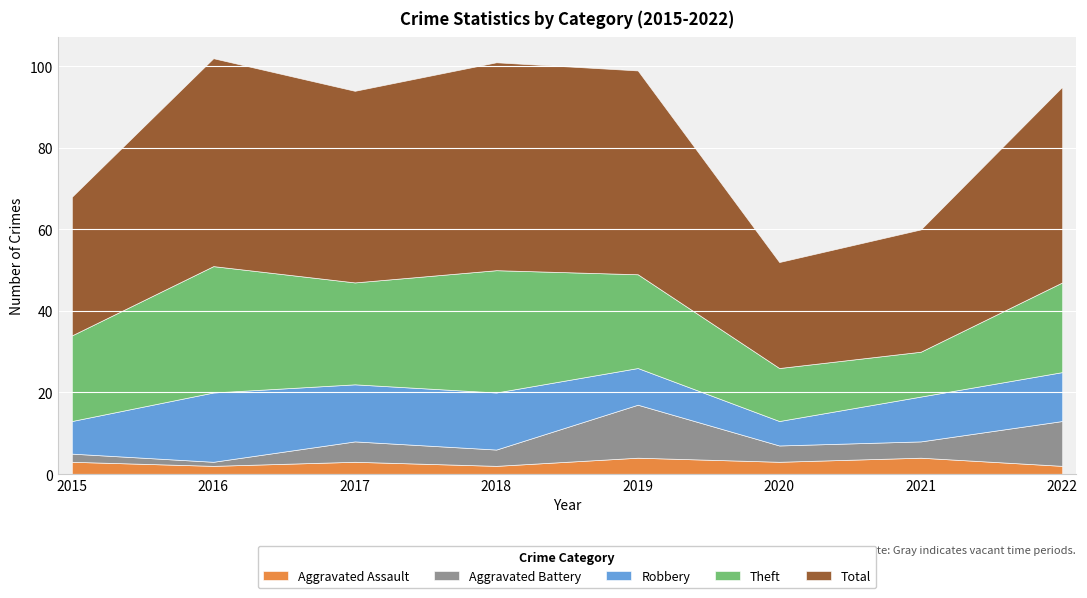

At 2018, list the series in order from smallest to largest.

Aggravated Assault, Aggravated Battery, Robbery, Theft, Total